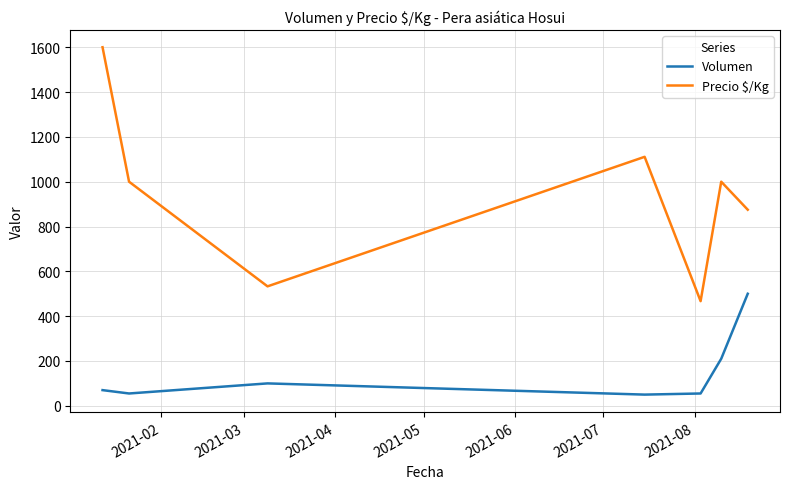

What is the lowest value of the Volumen series?

50